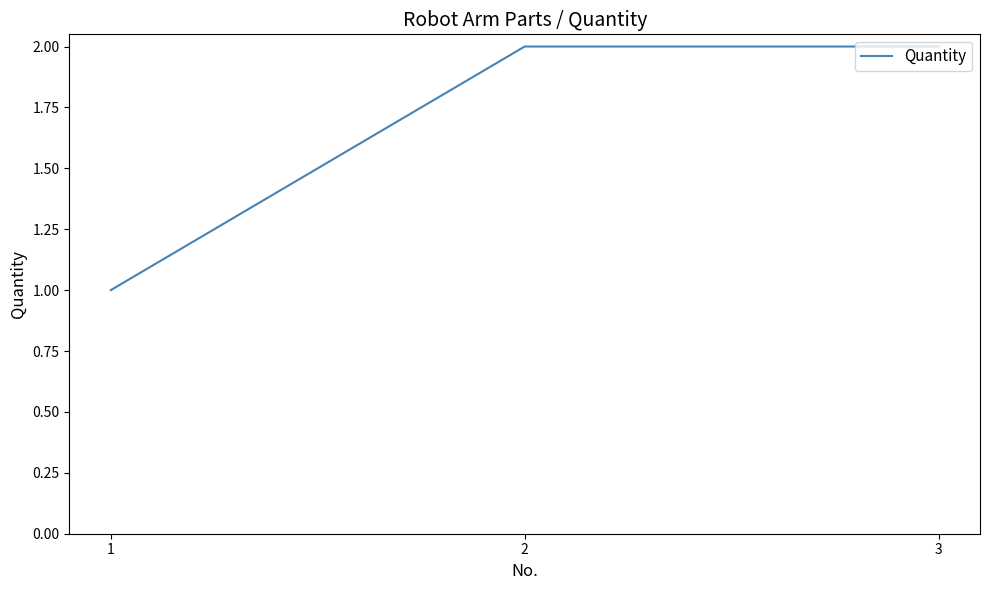

What is the change in value from 1 to 2?

+1